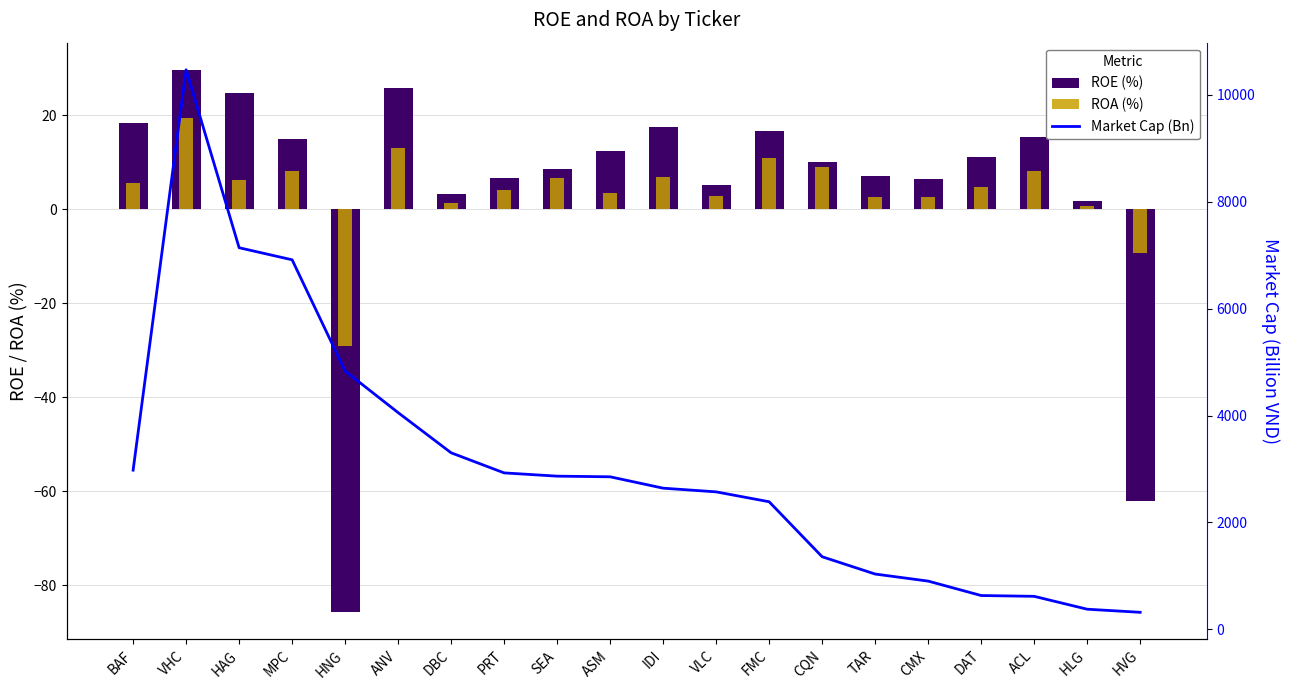

Rank the categories by ROE (%) value from highest to lowest.

VHC, ANV, HAG, BAF, IDI, FMC, ACL, MPC, ASM, DAT, CQN, SEA, TAR, PRT, CMX, VLC, DBC, HLG, HVG, HNG